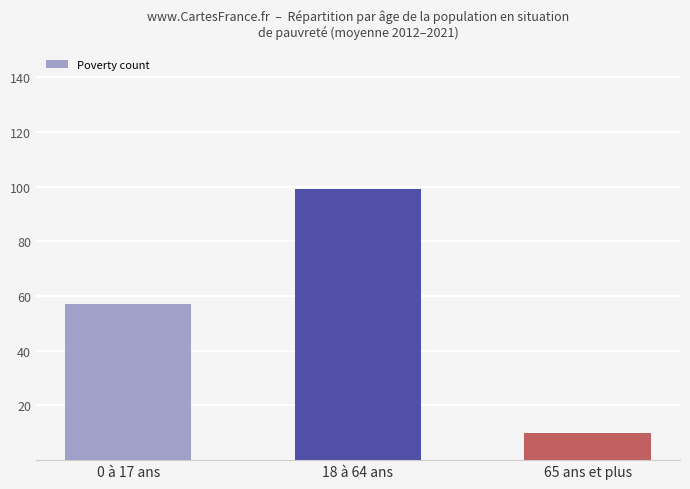

How many bars are there in total?

3